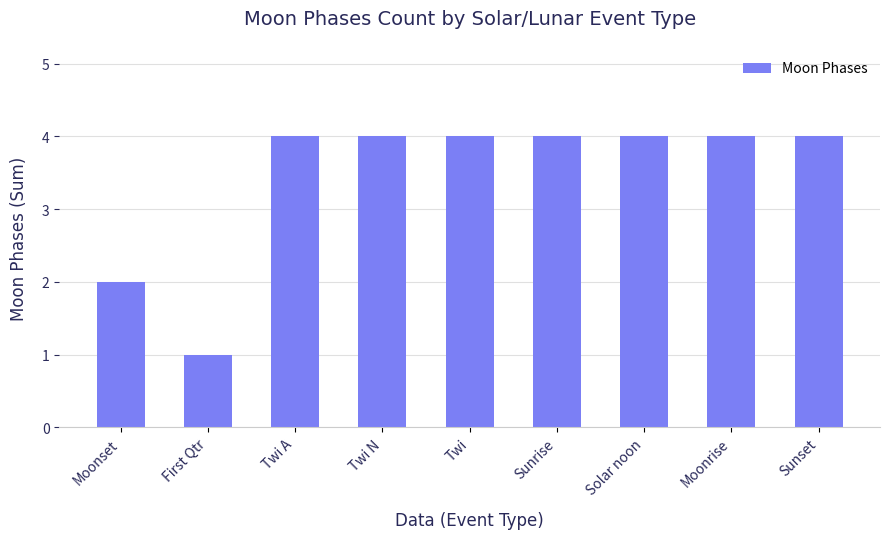

What is the difference between the second highest and minimum values?

3